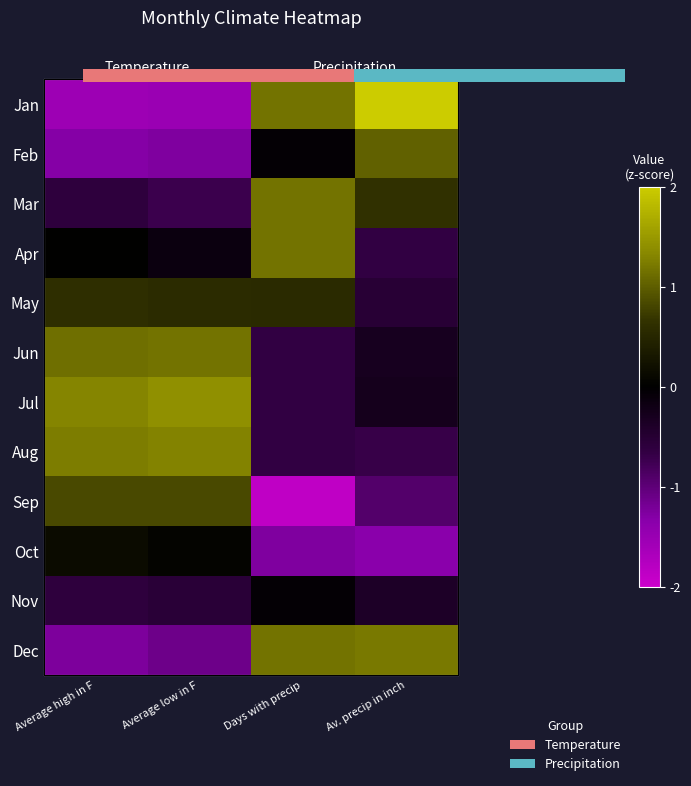

How many series are shown in this chart?

12